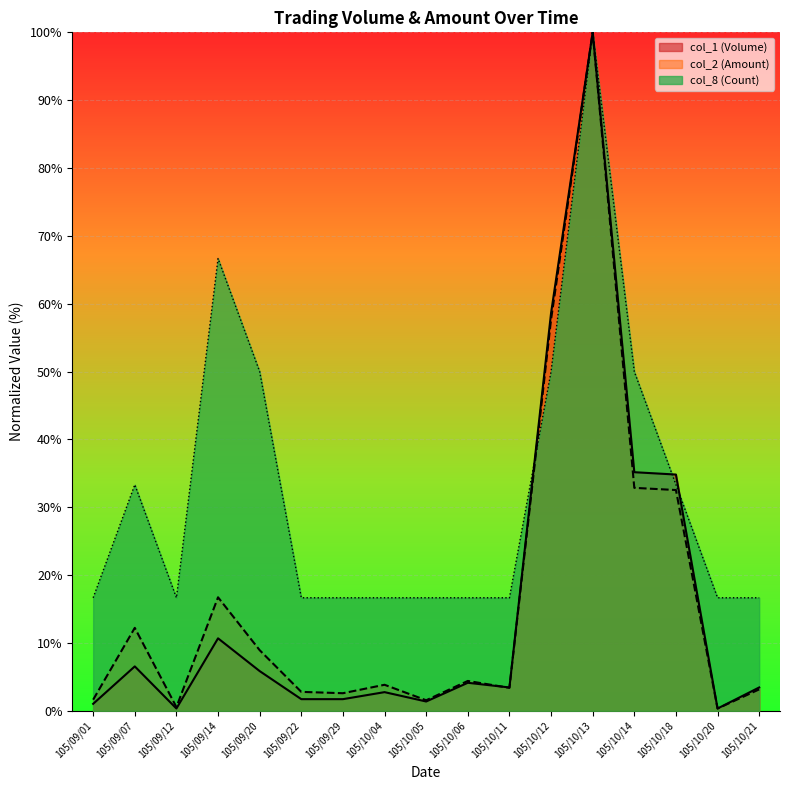

The value of col_8 (Count) at 105/09/29 is 16.7. True or false?

True